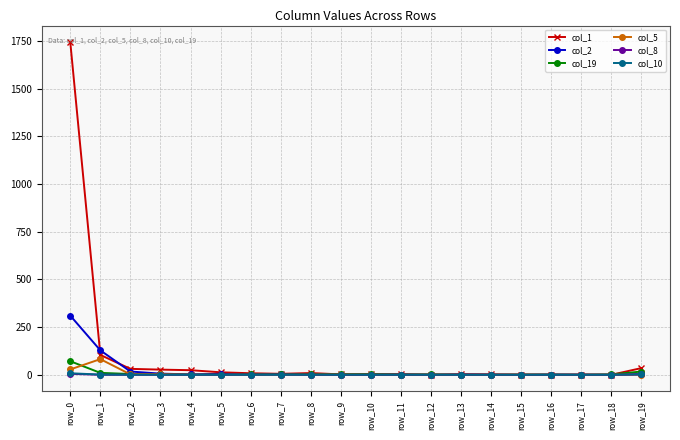

At which category is the sum across all series the highest?

row_0